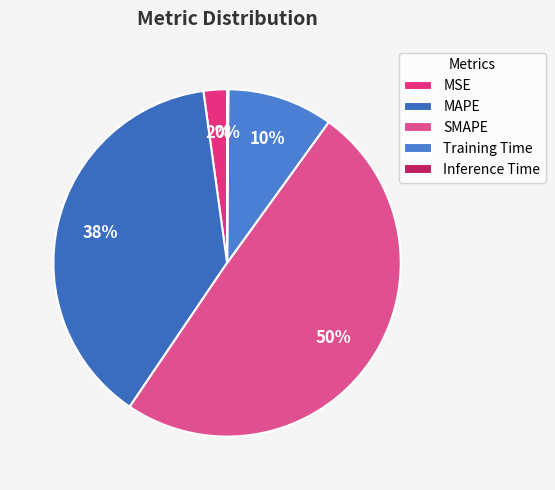

To the nearest percent, what portion does MAPE represent?

38%